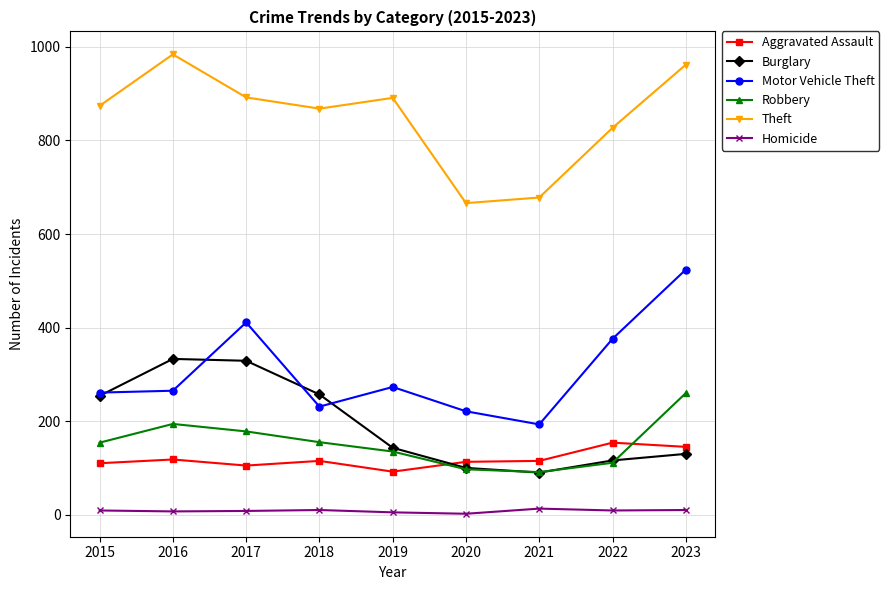

In Motor Vehicle Theft, how many points are lower than both neighbors (excluding endpoints)?

2